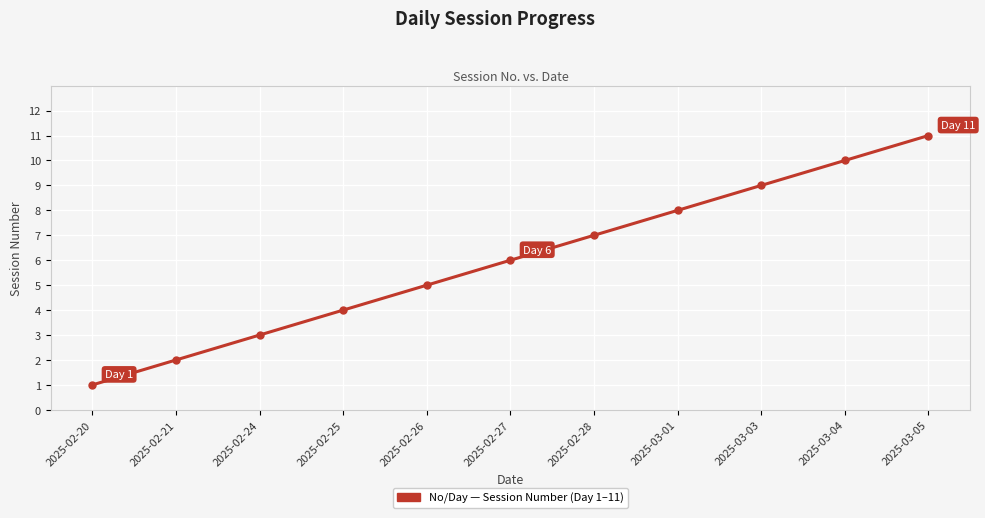

How many lines are shown in the chart?

1